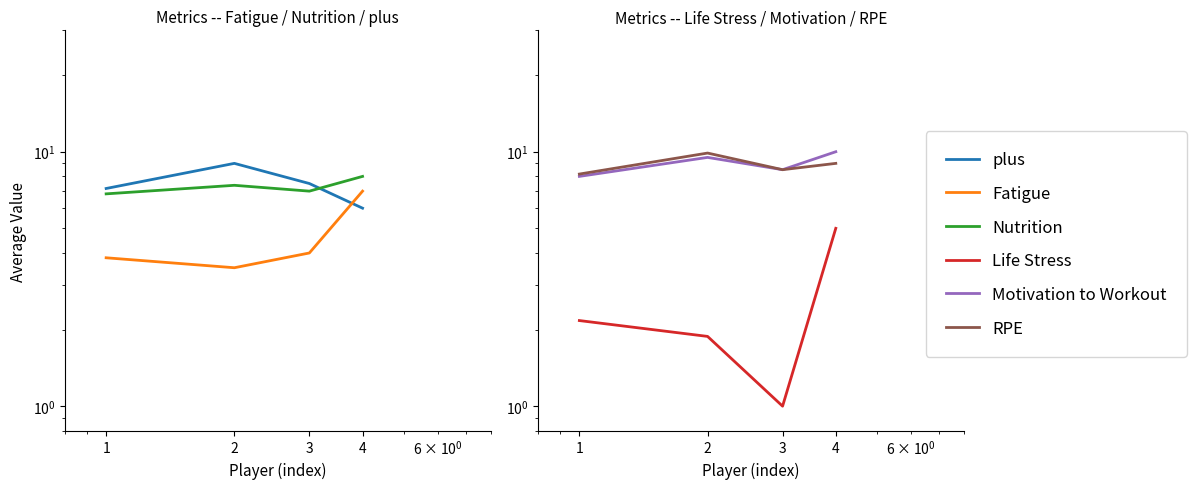

At which category is the sum across all series the highest?

4